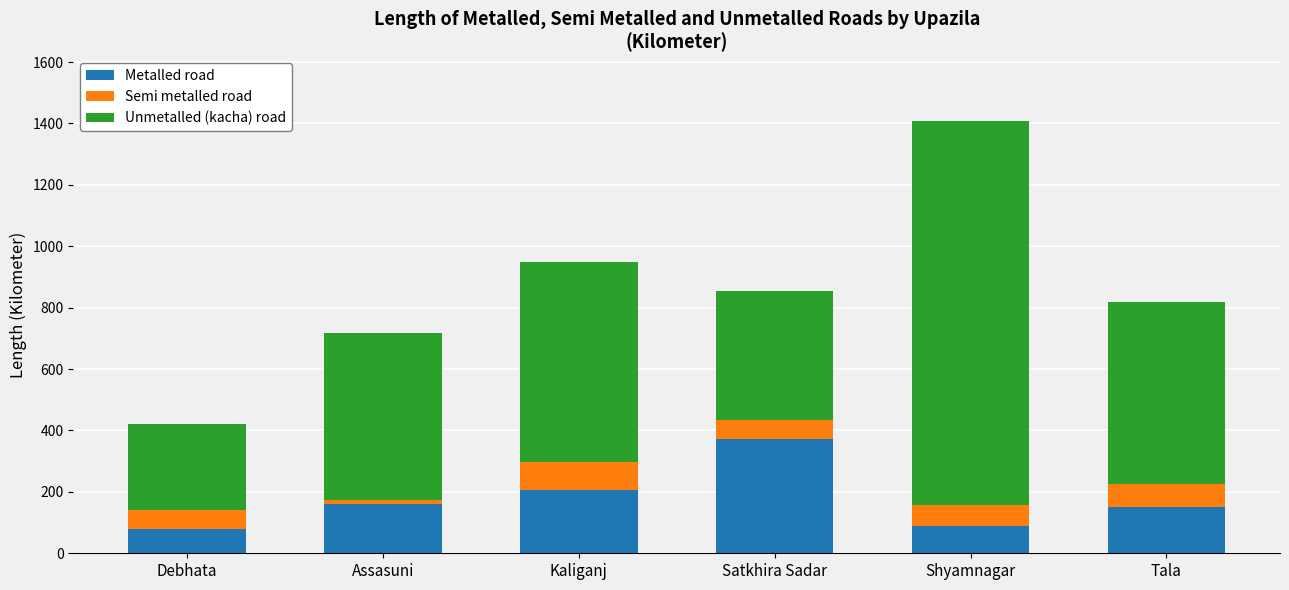

Which category has the highest value in the Metalled road series?

Satkhira Sadar